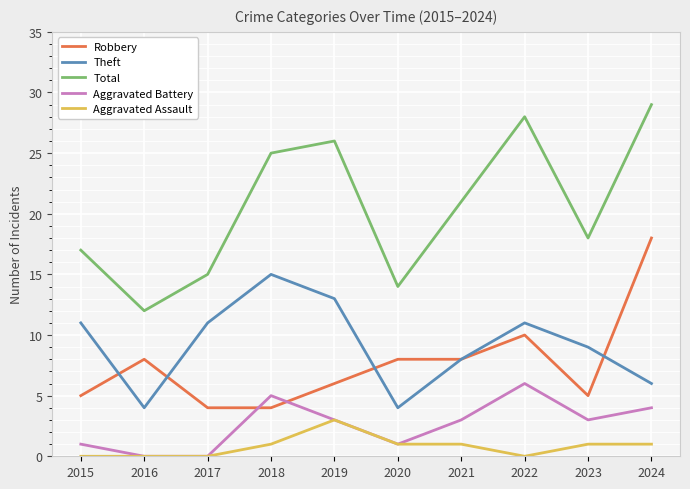

Where is Total nearest to the value 20?

2021